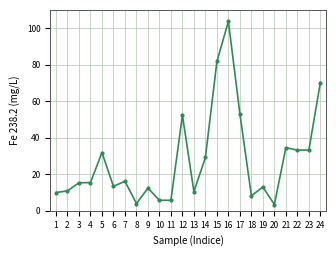

What is the difference between the maximum and minimum values?

100.3